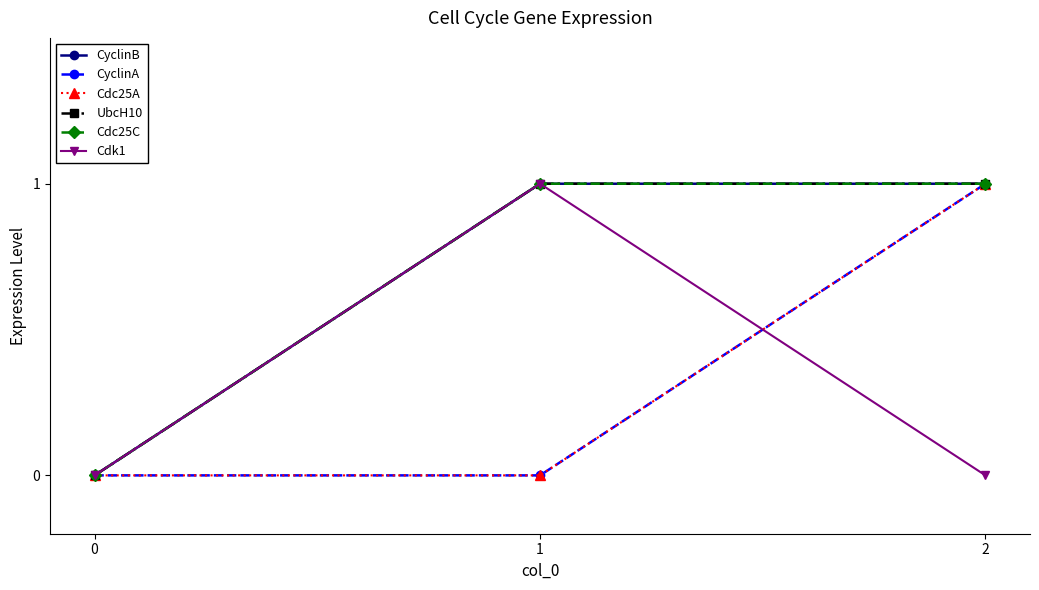

What is the spread (max minus min) of values at 2?

1